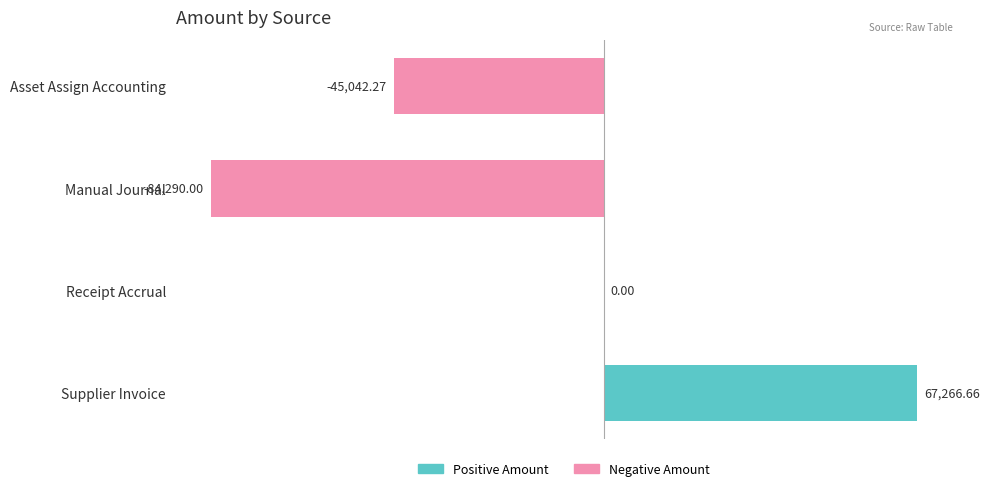

What is the greatest value displayed?

67266.7